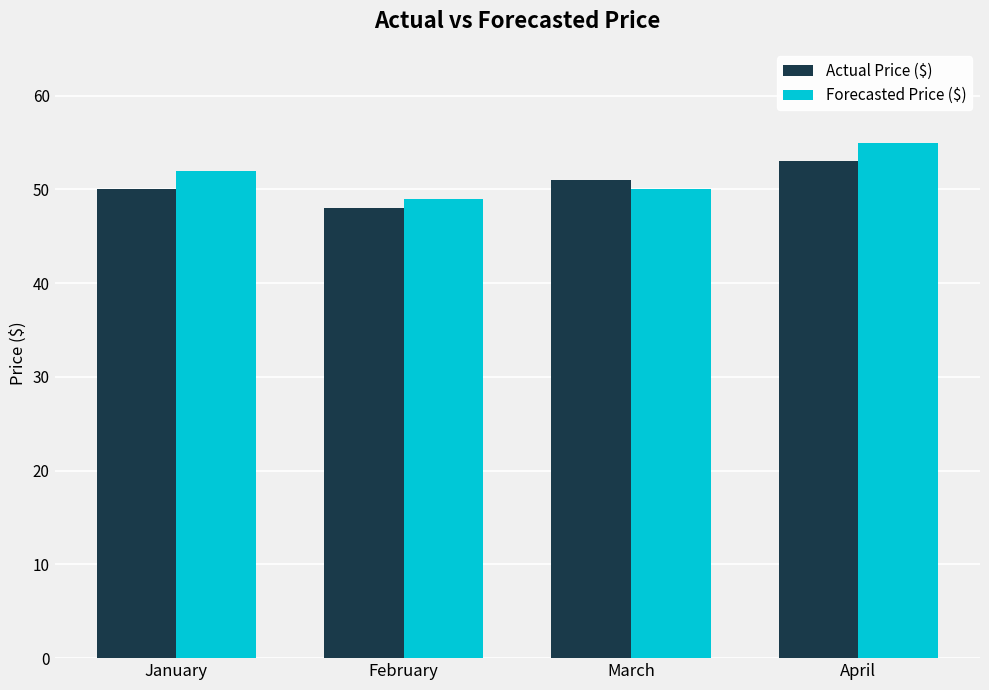

Is it true that Forecasted Price ($) equals 49 at February?

True